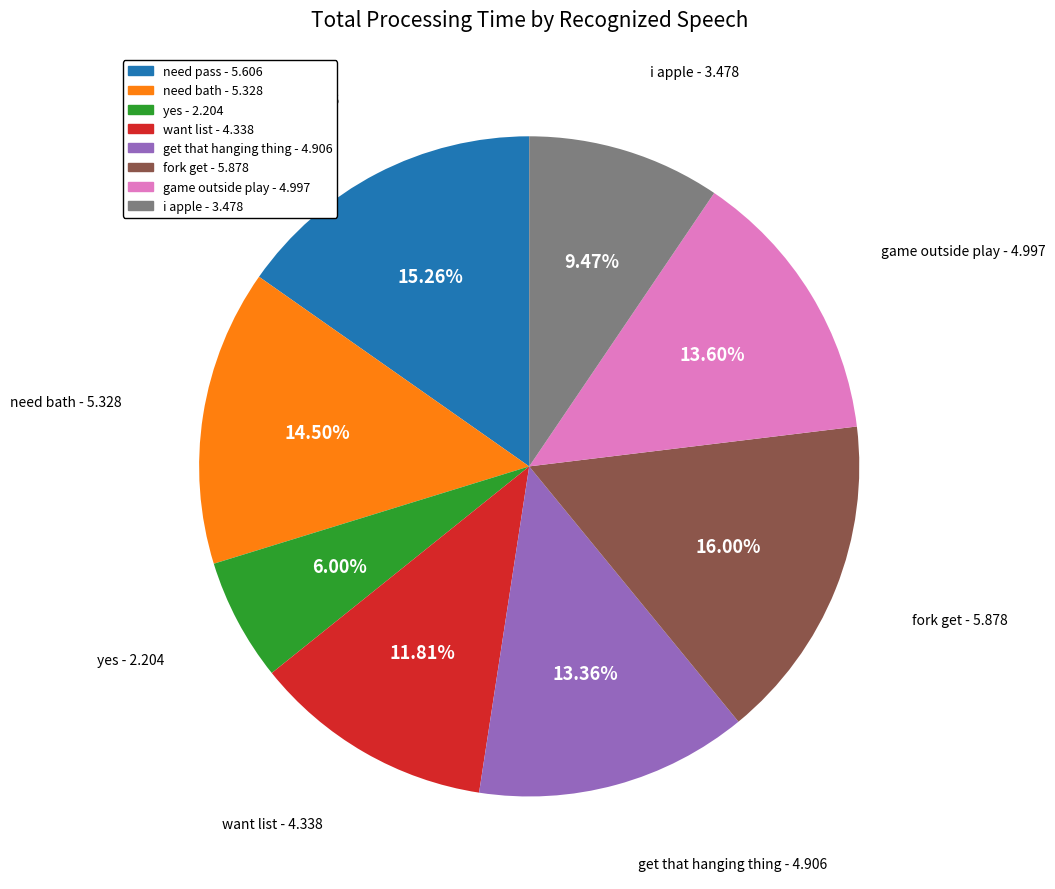

What portion of the pie excludes game outside play?

86.4%